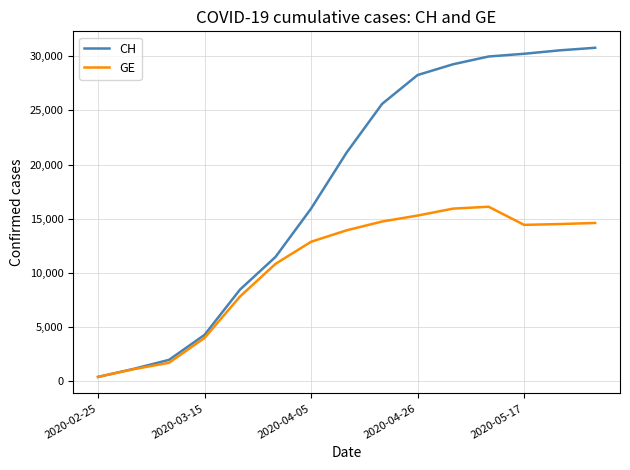

What is the minimum value shown in the chart?

375